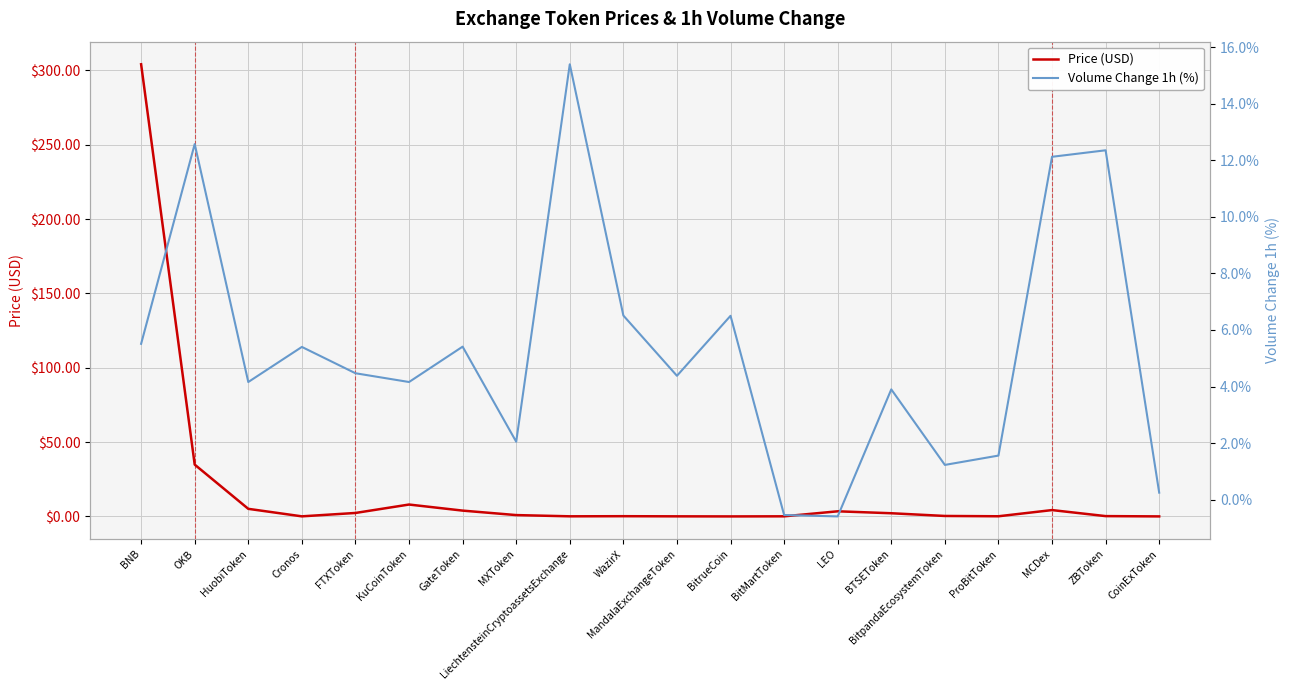

The value of Price (USD) at FTXToken is 2.4. True or false?

True